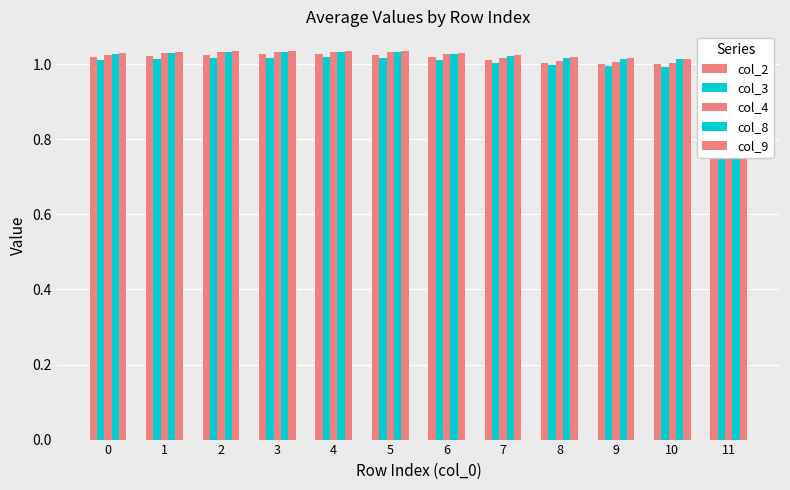

What is the value of the col_3 bar at the 9th from the left?

1.0